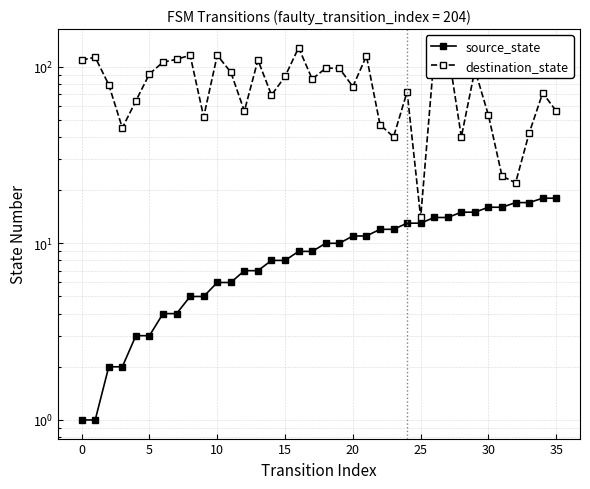

What is the minimum value shown in the chart?

1